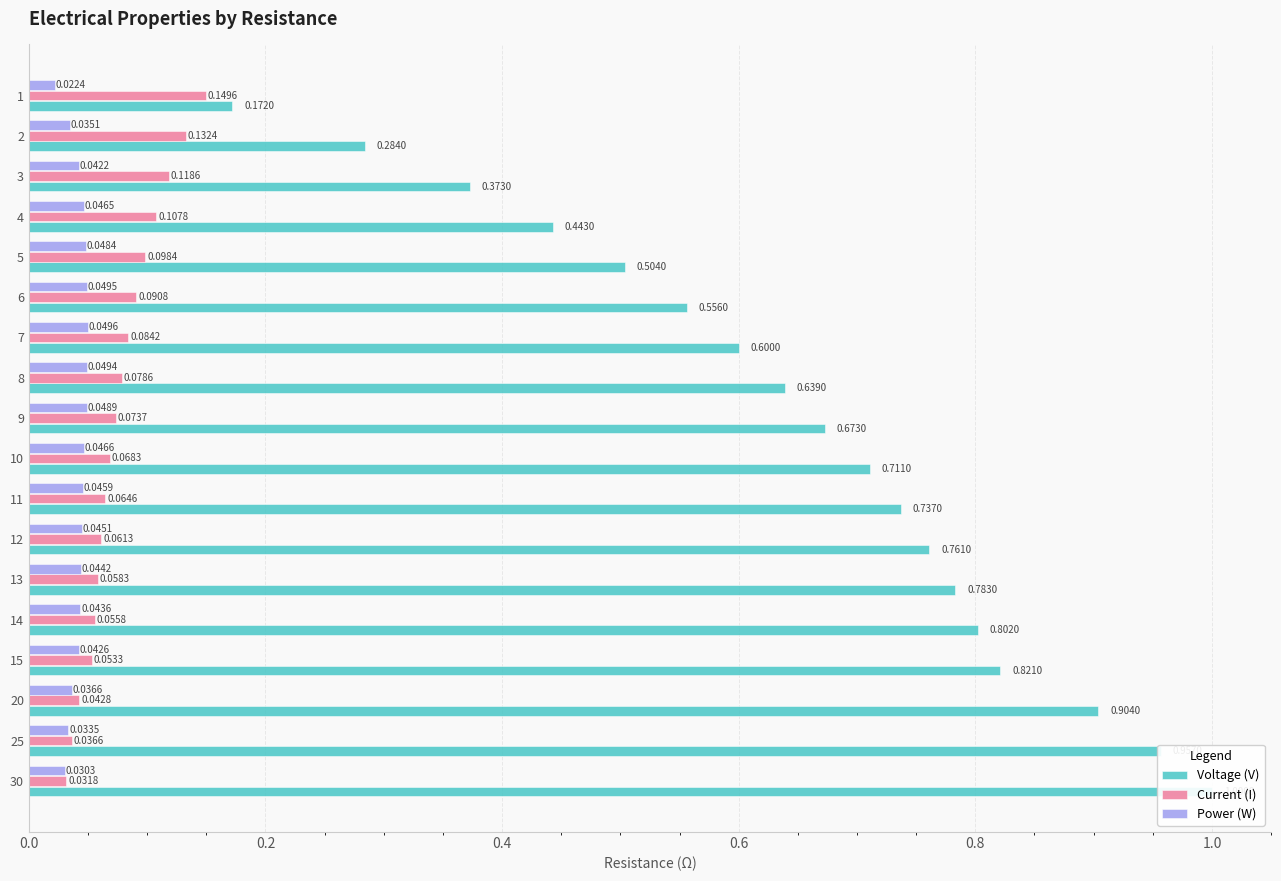

What is the maximum value for Current (I)?

0.1